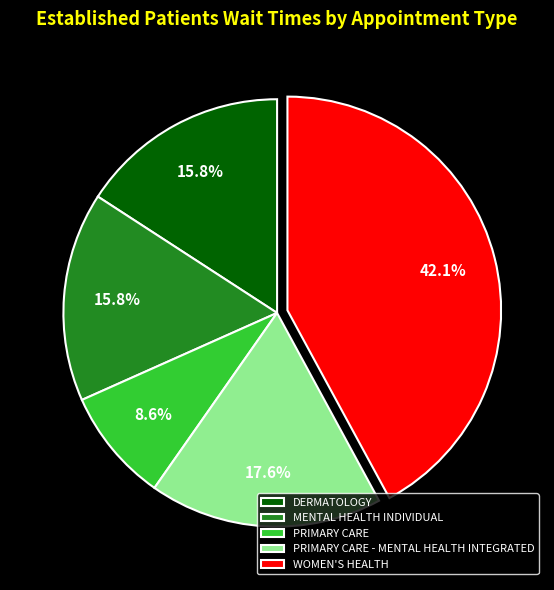

Does PRIMARY CARE - MENTAL HEALTH INTEGRATED account for over 50% of the chart?

No